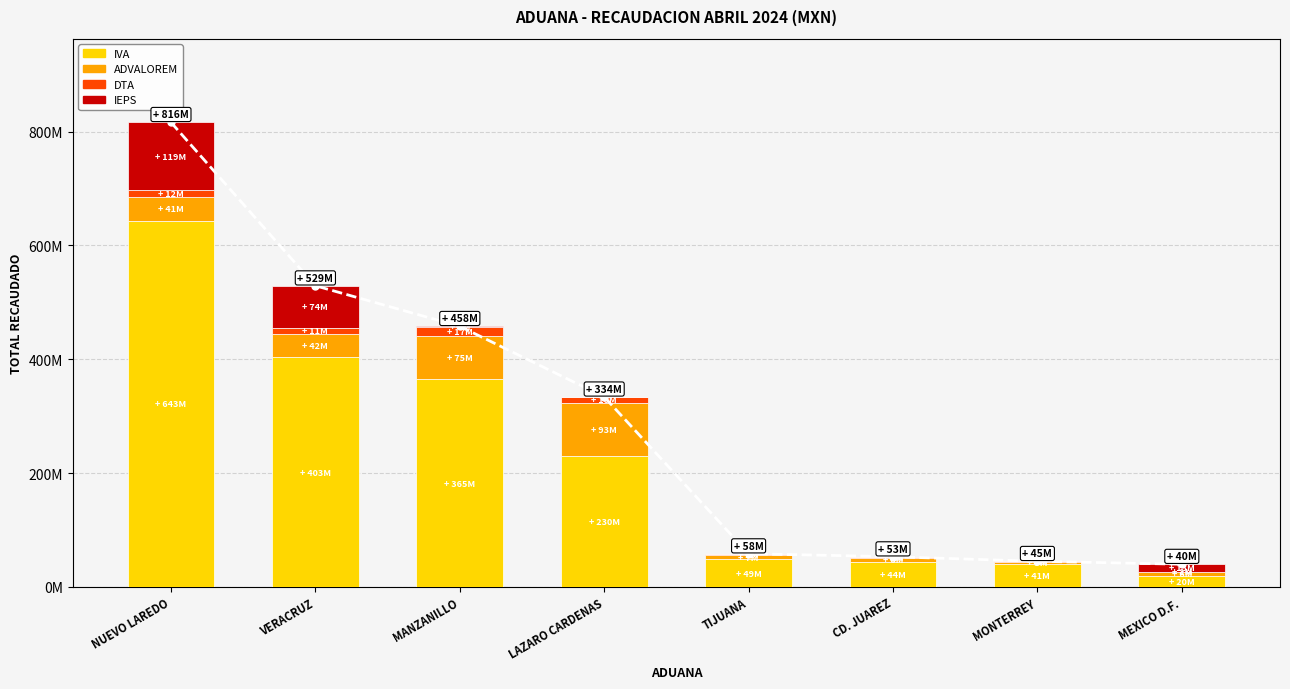

Is the value of DTA at VERACRUZ greater than the value of IEPS at TIJUANA?

Yes